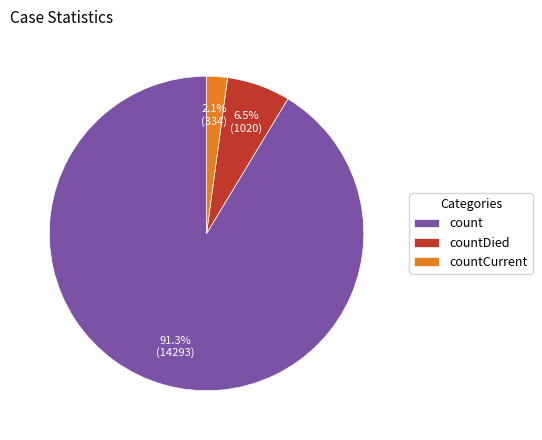

Does any single category account for the majority?

Yes